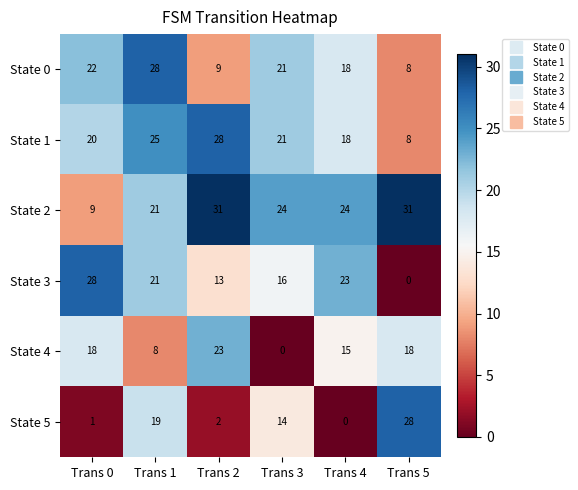

Which series has the largest total across all categories?

State 2